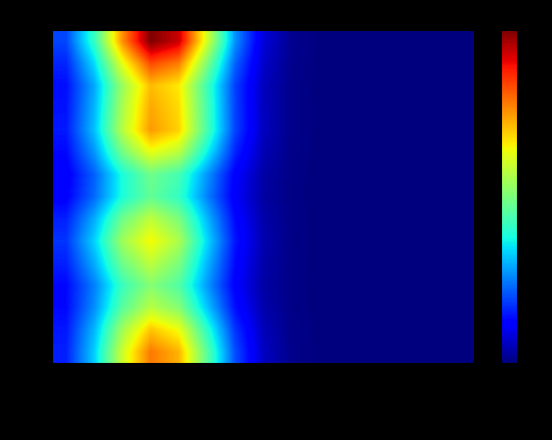

Reading left to right, transcribe all the data shown in this chart.

AG: Late Feb=2.7	Early Mar=5.7	Late Mar=10.4	Early Apr=13.6	Late Apr=12.5	May=8.0	Jun=3.5	Jul=1.0	Aug=0.2	Sep=0.0	Oct=0.0	Nov=0.0	Dec=0.0	Jan=0.0	Feb=0.0
BE: Late Feb=2.6	Early Mar=5.3	Late Mar=9.5	Early Apr=12.2	Late Apr=11.1	May=7.1	Jun=3.1	Jul=0.9	Aug=0.2	Sep=0.0	Oct=0.0	Nov=0.0	Dec=0.0	Jan=0.0	Feb=0.0
BL: Late Feb=2.3	Early Mar=4.6	Late Mar=8.0	Early Apr=10.0	Late Apr=8.9	May=5.6	Jun=2.4	Jul=0.7	Aug=0.1	Sep=0.0	Oct=0.0	Nov=0.0	Dec=0.0	Jan=0.0	Feb=0.0
BS: Late Feb=2.3	Early Mar=4.4	Late Mar=7.3	Early Apr=8.9	Late Apr=7.8	May=4.9	Jun=2.1	Jul=0.6	Aug=0.1	Sep=0.0	Oct=0.0	Nov=0.0	Dec=0.0	Jan=0.0	Feb=0.0
FR: Late Feb=2.7	Early Mar=5.1	Late Mar=8.4	Early Apr=10.1	Late Apr=8.7	May=5.4	Jun=2.3	Jul=0.7	Aug=0.1	Sep=0.0	Oct=0.0	Nov=0.0	Dec=0.0	Jan=0.0	Feb=0.0
GE: Late Feb=3.1	Early Mar=5.8	Late Mar=9.4	Early Apr=11.3	Late Apr=9.7	May=6.0	Jun=2.5	Jul=0.7	Aug=0.1	Sep=0.0	Oct=0.0	Nov=0.0	Dec=0.0	Jan=0.0	Feb=0.0
JU: Late Feb=2.7	Early Mar=5.1	Late Mar=8.4	Early Apr=10.1	Late Apr=8.7	May=5.4	Jun=2.3	Jul=0.7	Aug=0.1	Sep=0.0	Oct=0.0	Nov=0.0	Dec=0.0	Jan=0.0	Feb=0.0
LU: Late Feb=2.1	Early Mar=4.0	Late Mar=6.7	Early Apr=8.2	Late Apr=7.2	May=4.5	Jun=1.9	Jul=0.6	Aug=0.1	Sep=0.0	Oct=0.0	Nov=0.0	Dec=0.0	Jan=0.0	Feb=0.0
NE: Late Feb=1.9	Early Mar=3.8	Late Mar=6.7	Early Apr=8.4	Late Apr=7.6	May=4.8	Jun=2.1	Jul=0.6	Aug=0.1	Sep=0.0	Oct=0.0	Nov=0.0	Dec=0.0	Jan=0.0	Feb=0.0
SZ: Late Feb=2.3	Early Mar=4.7	Late Mar=8.5	Early Apr=11.0	Late Apr=10.0	May=6.4	Jun=2.8	Jul=0.8	Aug=0.2	Sep=0.0	Oct=0.0	Nov=0.0	Dec=0.0	Jan=0.0	Feb=0.0
TI: Late Feb=2.6	Early Mar=5.5	Late Mar=10.0	Early Apr=13.0	Late Apr=12.0	May=7.7	Jun=3.4	Jul=1.0	Aug=0.2	Sep=0.0	Oct=0.0	Nov=0.0	Dec=0.0	Jan=0.0	Feb=0.0
VD: Late Feb=2.5	Early Mar=5.3	Late Mar=9.7	Early Apr=12.7	Late Apr=11.8	May=7.6	Jun=3.3	Jul=1.0	Aug=0.2	Sep=0.0	Oct=0.0	Nov=0.0	Dec=0.0	Jan=0.0	Feb=0.0
VS: Late Feb=2.4	Early Mar=5.1	Late Mar=9.3	Early Apr=12.4	Late Apr=11.5	May=7.5	Jun=3.3	Jul=1.0	Aug=0.2	Sep=0.0	Oct=0.0	Nov=0.0	Dec=0.0	Jan=0.0	Feb=0.0
ZG: Late Feb=2.8	Early Mar=5.9	Late Mar=10.9	Early Apr=14.5	Late Apr=13.5	May=8.8	Jun=3.9	Jul=1.2	Aug=0.2	Sep=0.0	Oct=0.0	Nov=0.0	Dec=0.0	Jan=0.0	Feb=0.0
ZH: Late Feb=3.4	Early Mar=7.2	Late Mar=13.2	Early Apr=17.4	Late Apr=16.3	May=10.6	Jun=4.7	Jul=1.4	Aug=0.3	Sep=0.0	Oct=0.0	Nov=0.0	Dec=0.0	Jan=0.0	Feb=0.0